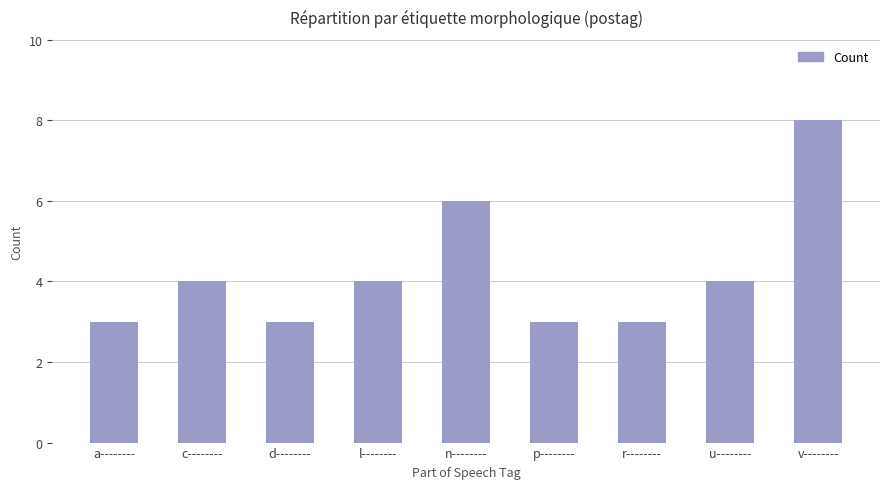

How many values are below 4?

4